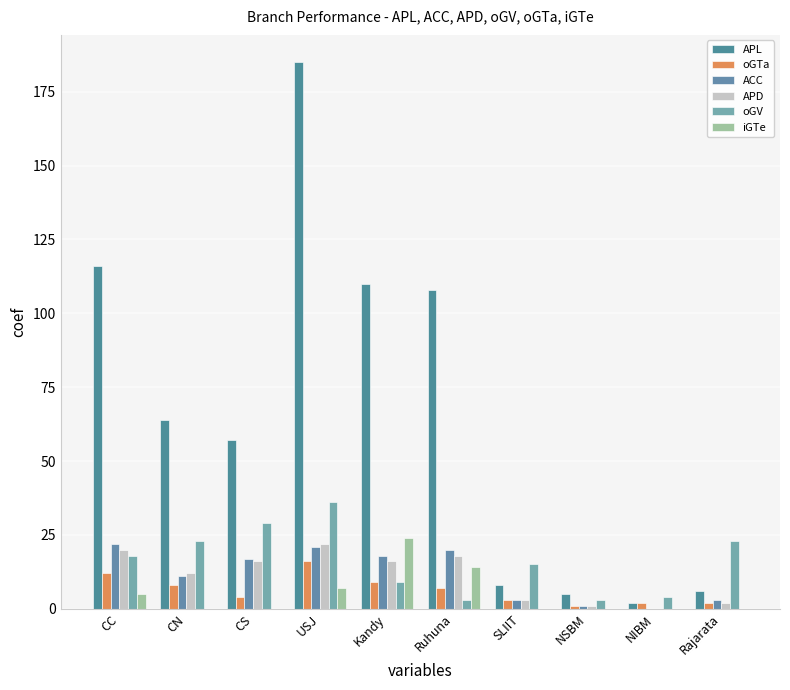

Which category has the lowest value across all series?

NIBM